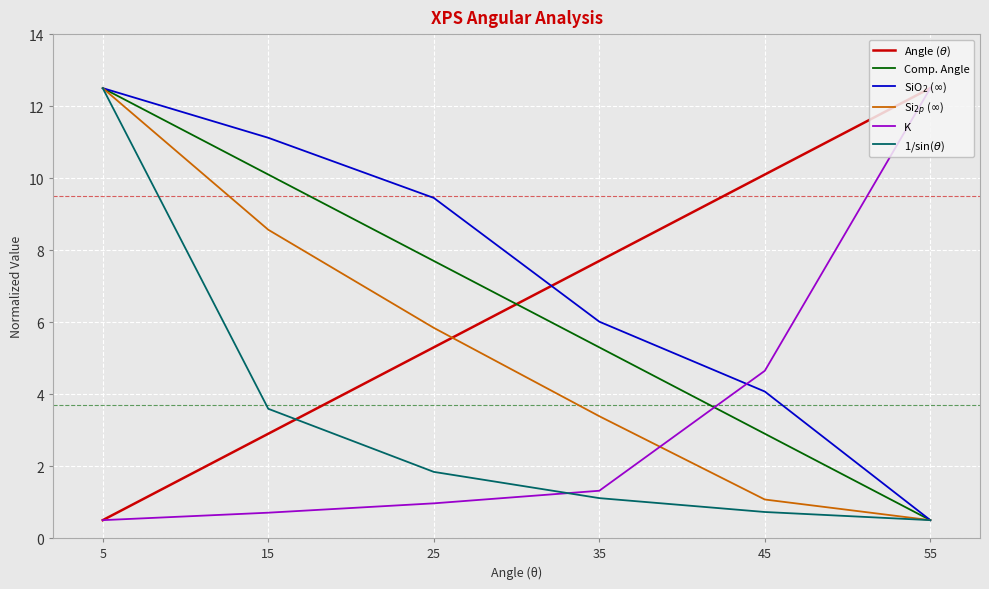

Where does the Angle ($\theta$) series first go above 7?

35